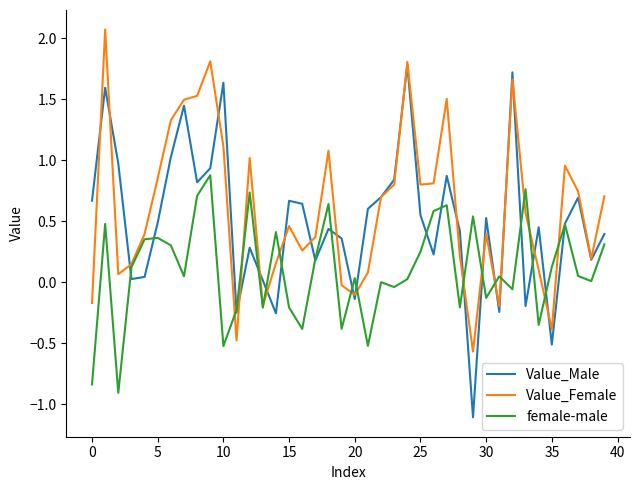

Which series has the largest range (max minus min)?

Value_Male